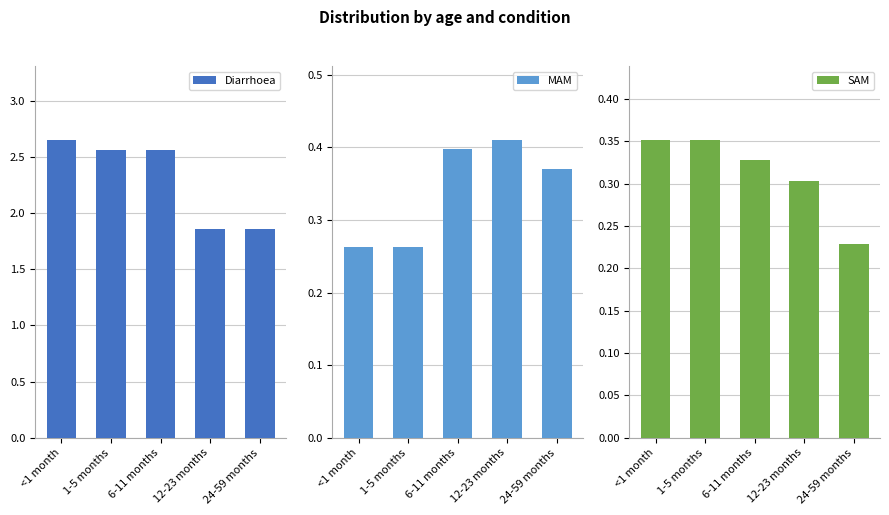

Reading right to left, extract all data points from this chart.

Diarrhoea: 24-59 months=1.9	12-23 months=1.9	6-11 months=2.6	1-5 months=2.6	<1 month=2.6
MAM: 24-59 months=0.4	12-23 months=0.4	6-11 months=0.4	1-5 months=0.3	<1 month=0.3
SAM: 24-59 months=0.2	12-23 months=0.3	6-11 months=0.3	1-5 months=0.4	<1 month=0.4